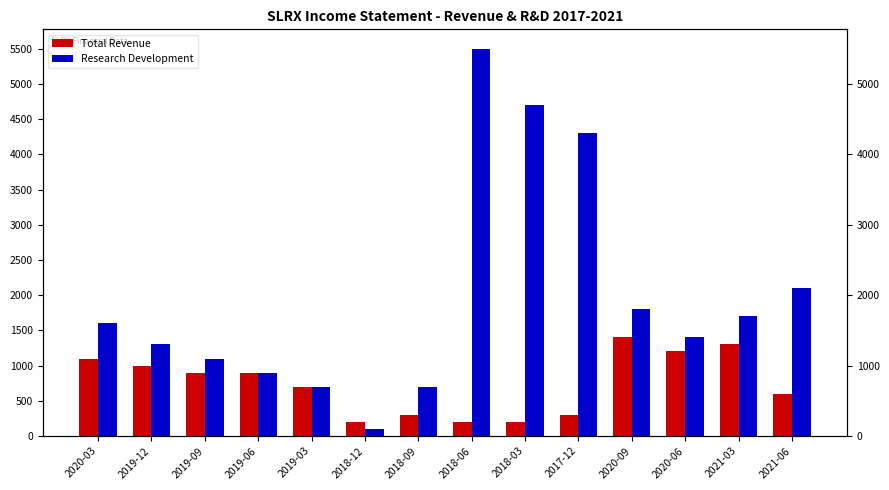

Reading left to right, list all the values displayed in this chart.

Total Revenue: 2020-03=1100	2019-12=1000	2019-09=900	2019-06=900	2019-03=700	2018-12=200	2018-09=300	2018-06=200	2018-03=200	2017-12=300	2020-09=1400	2020-06=1200	2021-03=1300	2021-06=600
Research Development: 2020-03=1600	2019-12=1300	2019-09=1100	2019-06=900	2019-03=700	2018-12=100	2018-09=700	2018-06=5500	2018-03=4700	2017-12=4300	2020-09=1800	2020-06=1400	2021-03=1700	2021-06=2100